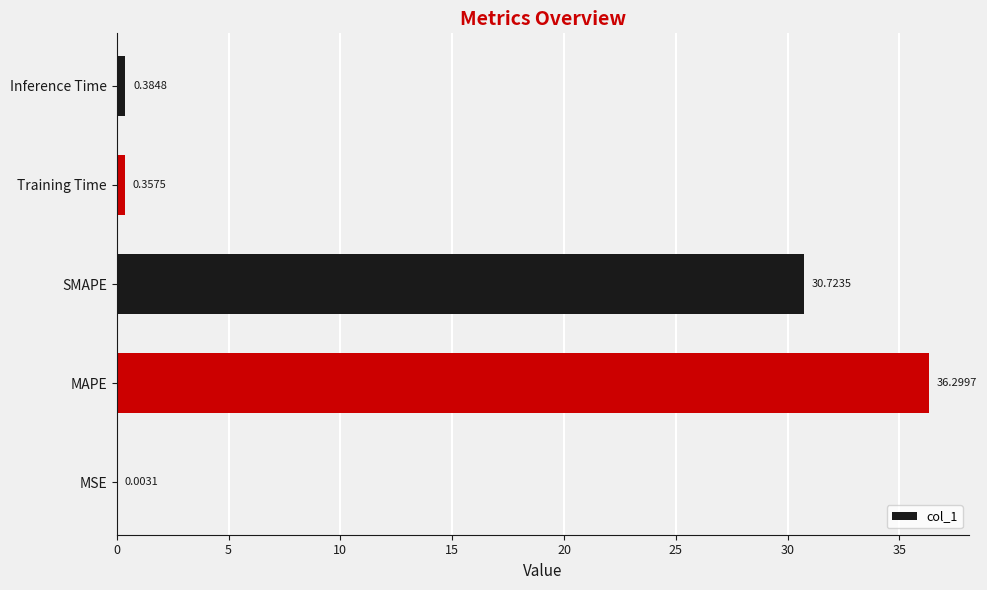

What is the change in value from MAPE to Inference Time?

-35.9